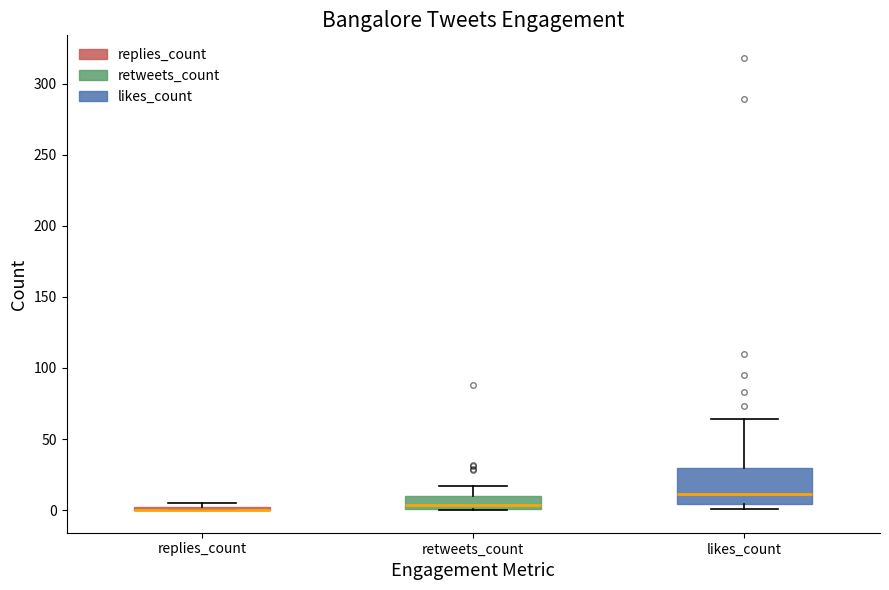

Comparing the boxes themselves (not the whiskers), which one is the tallest?

likes_count